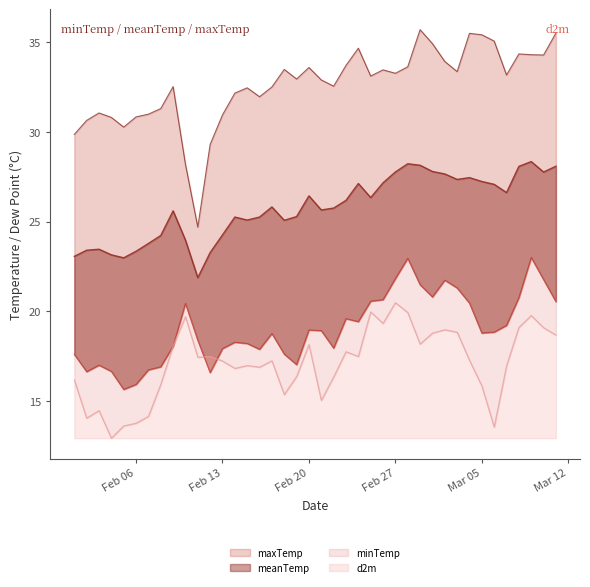

Reading left to right, transcribe all the data shown in this chart.

minTemp: 17.6	16.6	17.0	16.6	15.6	15.9	16.7	16.9	18.0	20.4	18.4	16.6	17.9	18.3	18.2	17.9	18.8	17.6	17.0	19.0	18.9	17.9	19.6	19.4	20.6	20.6	21.8	23.0	21.5	20.8	21.7	21.3	20.5	18.8	18.8	19.2	20.8	23.0	21.8	20.5
meanTemp: 23.1	23.4	23.5	23.1	23.0	23.3	23.8	24.2	25.6	24.0	21.9	23.3	24.3	25.3	25.1	25.3	25.8	25.1	25.3	26.4	25.7	25.8	26.2	27.1	26.3	27.2	27.8	28.2	28.1	27.8	27.7	27.4	27.5	27.2	27.1	26.6	28.1	28.4	27.8	28.1
maxTemp: 29.9	30.6	31.1	30.8	30.3	30.8	31.0	31.3	32.5	28.2	24.7	29.3	31.0	32.2	32.5	32.0	32.5	33.5	33.0	33.6	32.9	32.6	33.7	34.7	33.1	33.5	33.3	33.6	35.7	34.9	33.9	33.4	35.5	35.4	35.1	33.2	34.4	34.3	34.3	35.5
d2m: 16.2	14.0	14.5	12.9	13.6	13.8	14.1	15.9	18.1	19.7	17.4	17.5	17.2	16.8	17.0	16.9	17.2	15.4	16.4	18.1	15.0	16.3	17.7	17.5	20.0	19.3	20.5	19.9	18.2	18.8	19.0	18.8	17.3	15.8	13.5	17.0	19.1	19.8	19.1	18.7